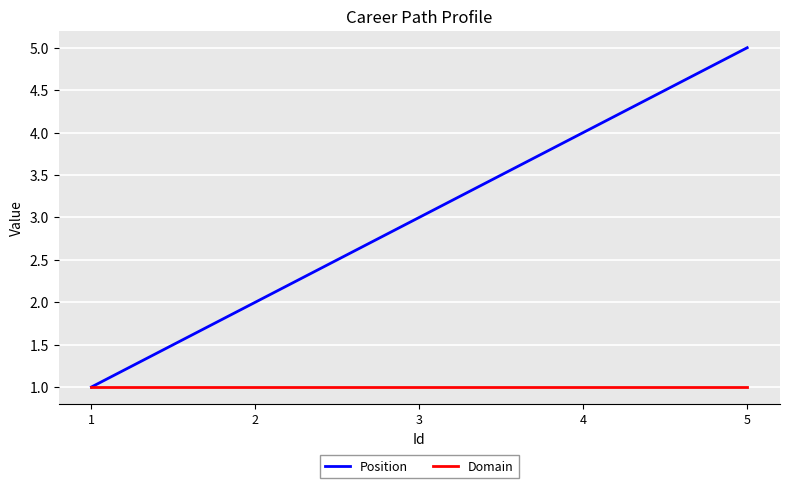

Between 2 and 3, which series saw the biggest shift?

Position